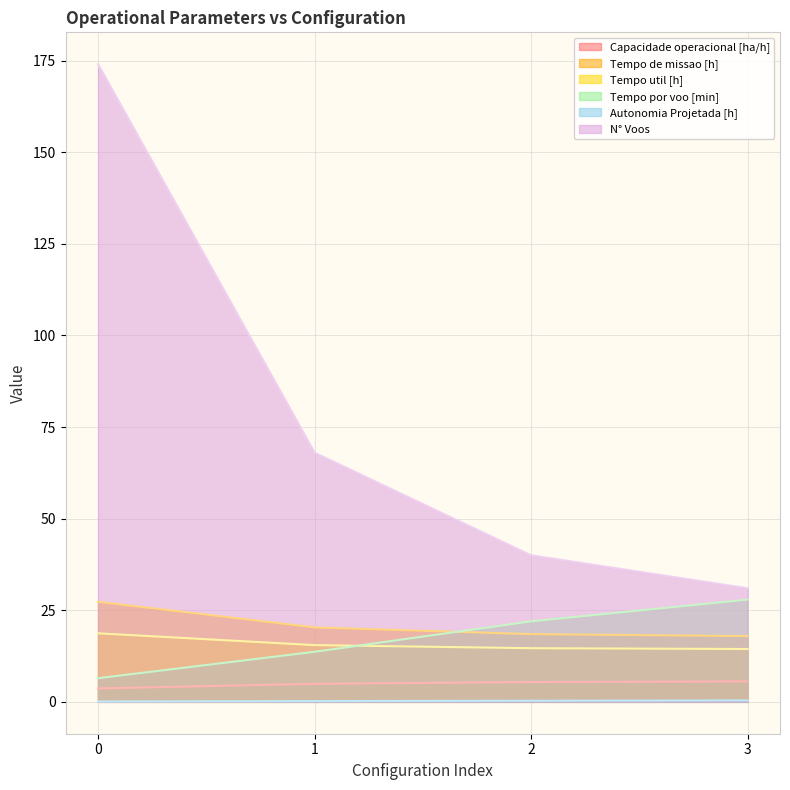

Reading right to left, transcribe all the data shown in this chart.

Capacidade operacional [ha/h]: 3=5.6	2=5.4	1=4.9	0=3.7
Tempo de missao [h]: 3=17.9	2=18.5	1=20.3	0=27.3
Tempo util [h]: 3=14.4	2=14.6	1=15.5	0=18.7
Tempo por voo [min]: 3=27.9	2=22.0	1=13.7	0=6.5
Autonomia Projetada [h]: 3=0.4	2=0.3	1=0.2	0=0.1
N° Voos: 3=31.0	2=40.0	1=68.0	0=174.0